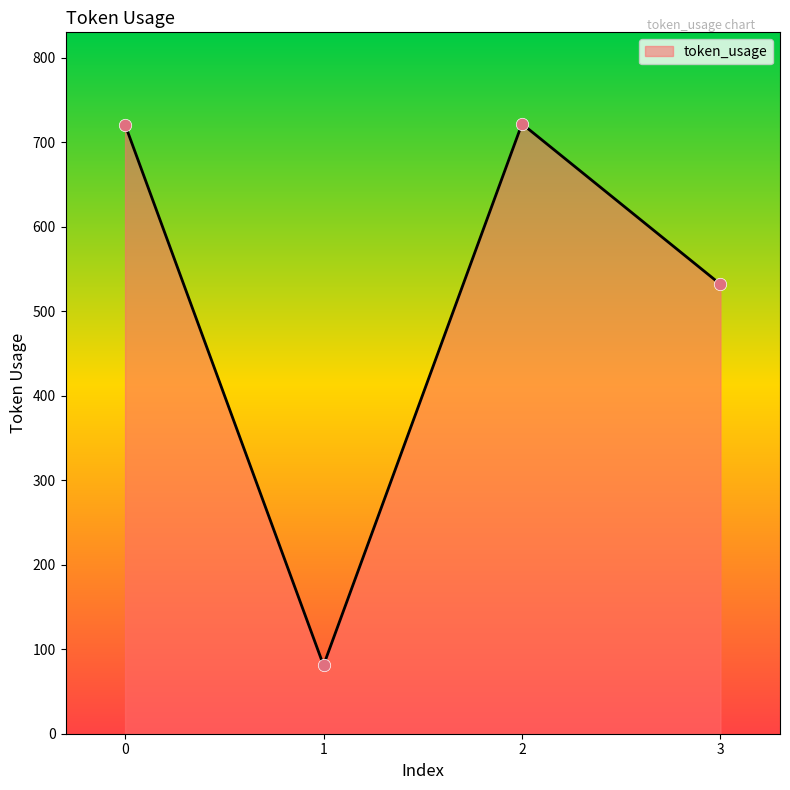

What is the change in value from 1 to 3?

+451